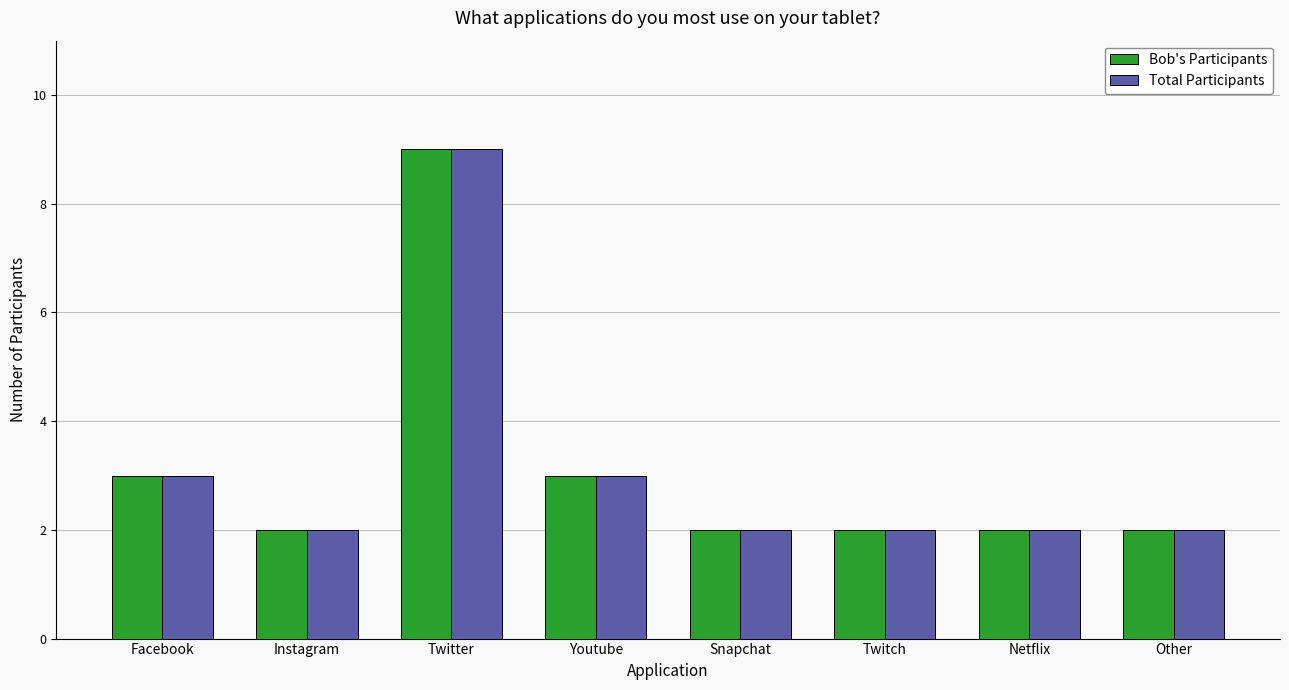

What are all the series names shown in the legend?

Bob's Participants, Total Participants